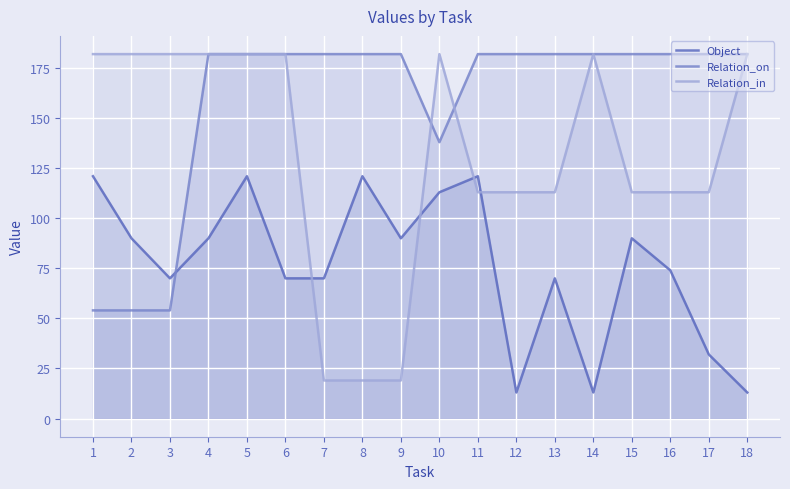

True or false: Relation_in has a value of 62 at 17.

False